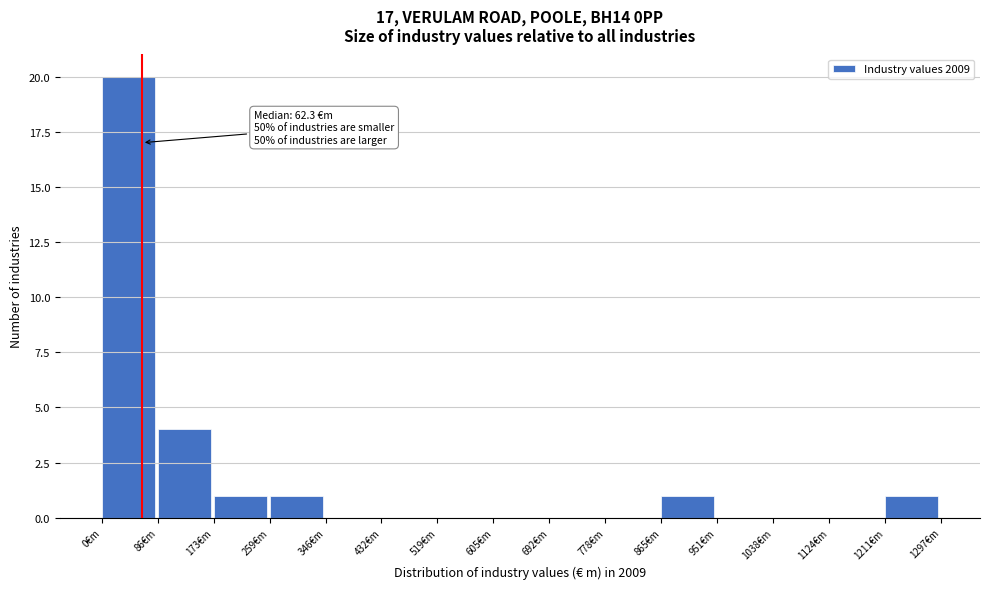

Over which range of the x-axis is the bar tallest?

0 to 90